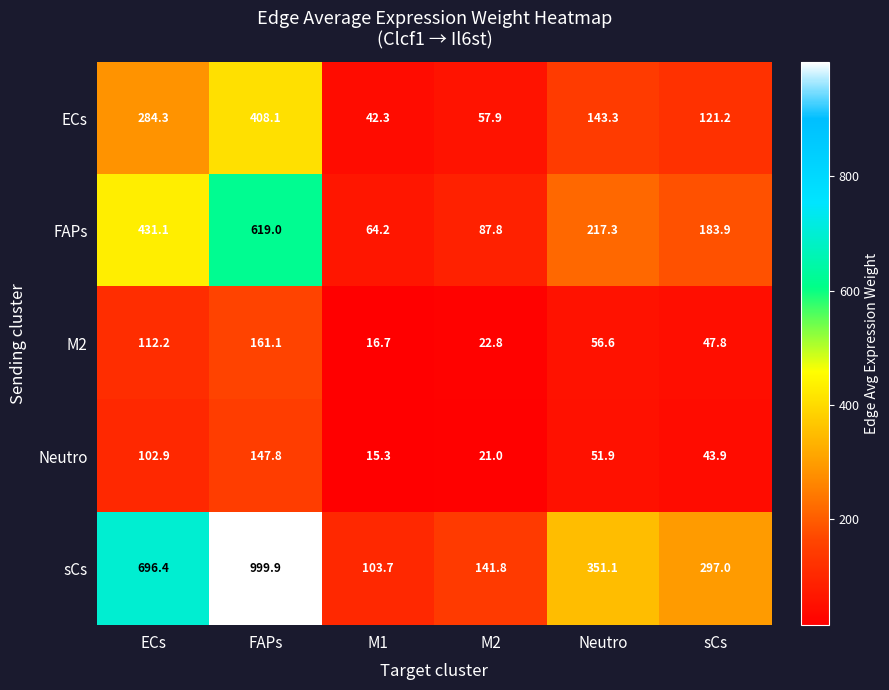

Reading left to right, list all the values displayed in this chart.

ECs: ECs=284.3	FAPs=408.1	M1=42.3	M2=57.9	Neutro=143.3	sCs=121.2
FAPs: ECs=431.1	FAPs=619.0	M1=64.2	M2=87.8	Neutro=217.3	sCs=183.9
M2: ECs=112.2	FAPs=161.1	M1=16.7	M2=22.8	Neutro=56.6	sCs=47.8
Neutro: ECs=102.9	FAPs=147.8	M1=15.3	M2=21.0	Neutro=51.9	sCs=43.9
sCs: ECs=696.4	FAPs=999.9	M1=103.7	M2=141.8	Neutro=351.1	sCs=297.0